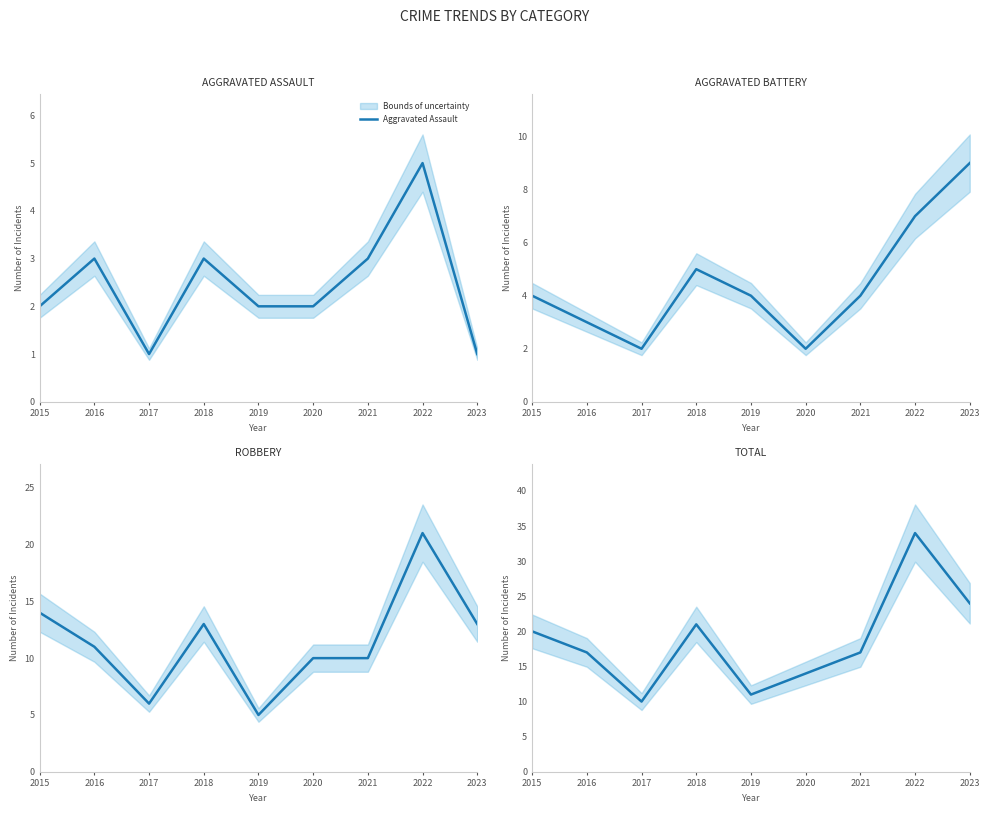

What is the value of the Robbery point at the 5th from the left?

5